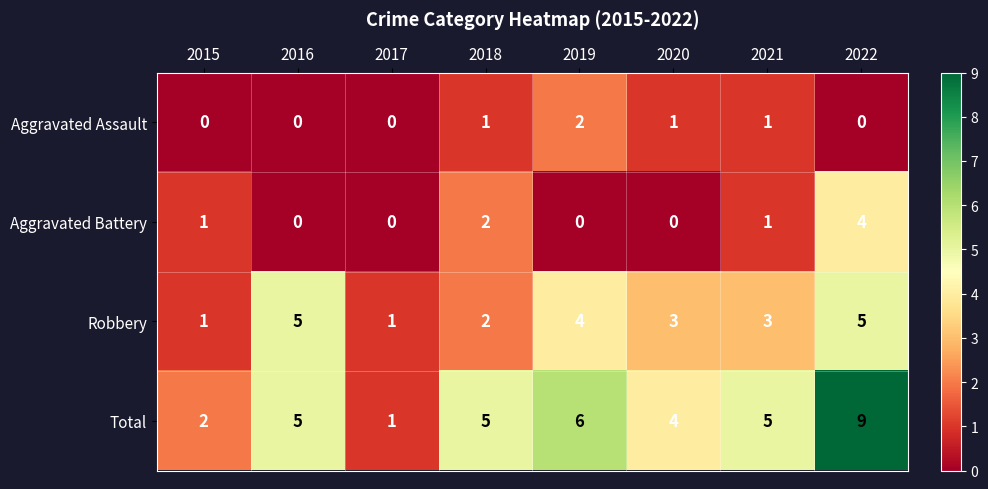

Is it true that Aggravated Assault equals -1 at 2015?

False